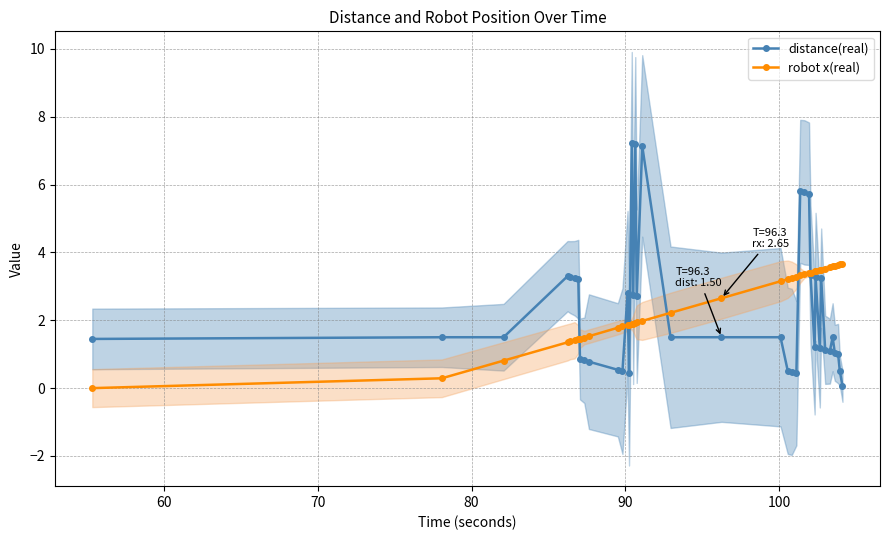

How many lines are shown in the chart?

2